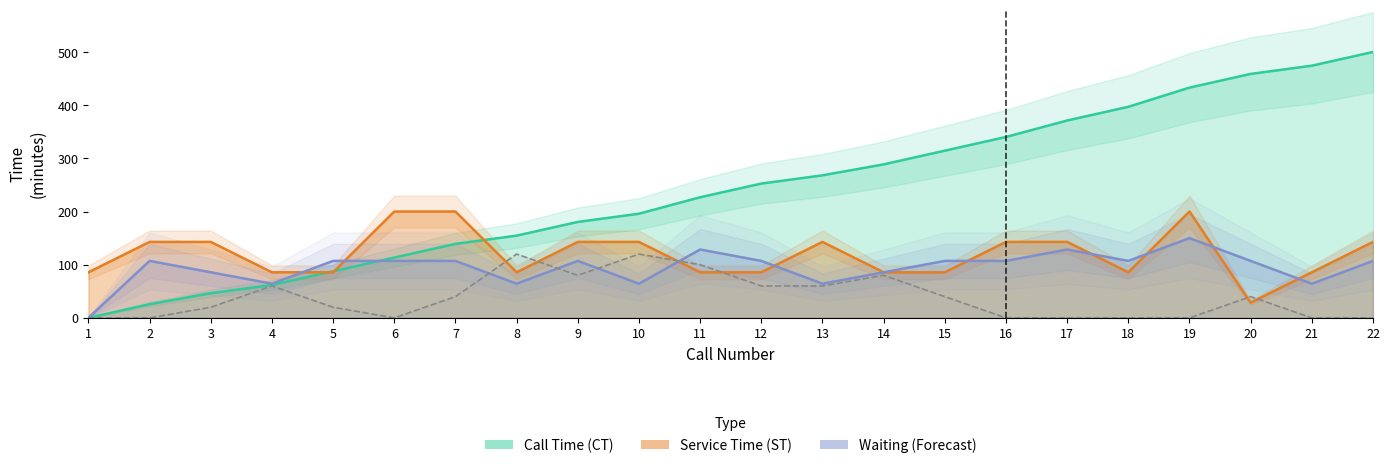

Is this an area chart (filled region under the line)?

No